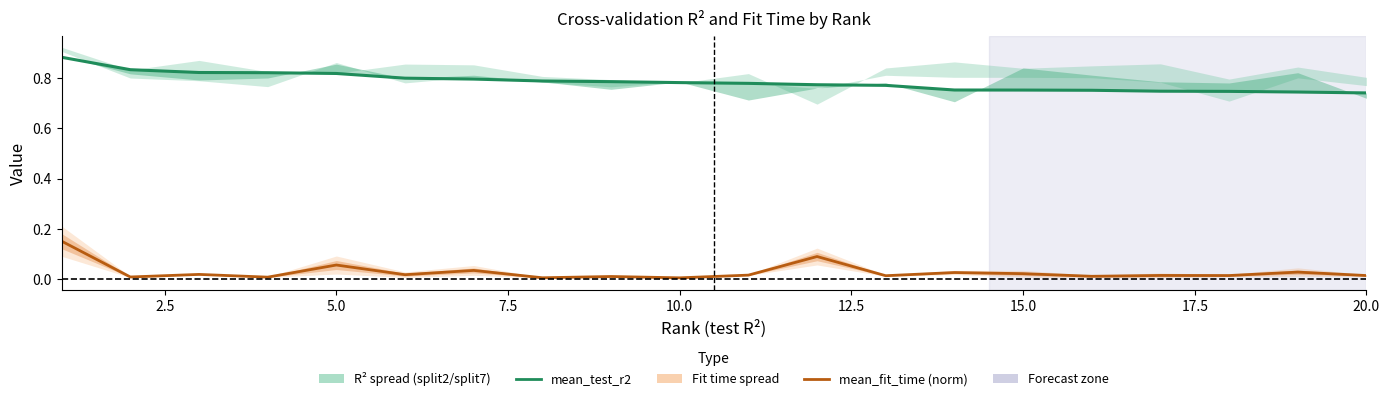

How many interior local valleys does the mean_fit_time (norm) series have?

8